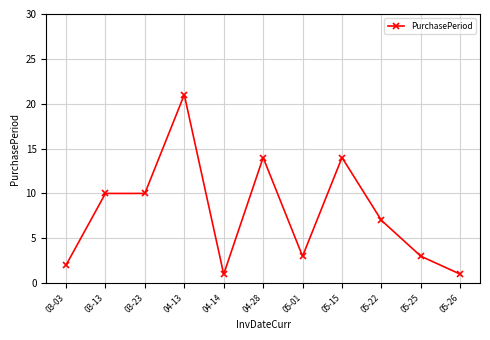

What is the label of the 10th point from the right?

03-13